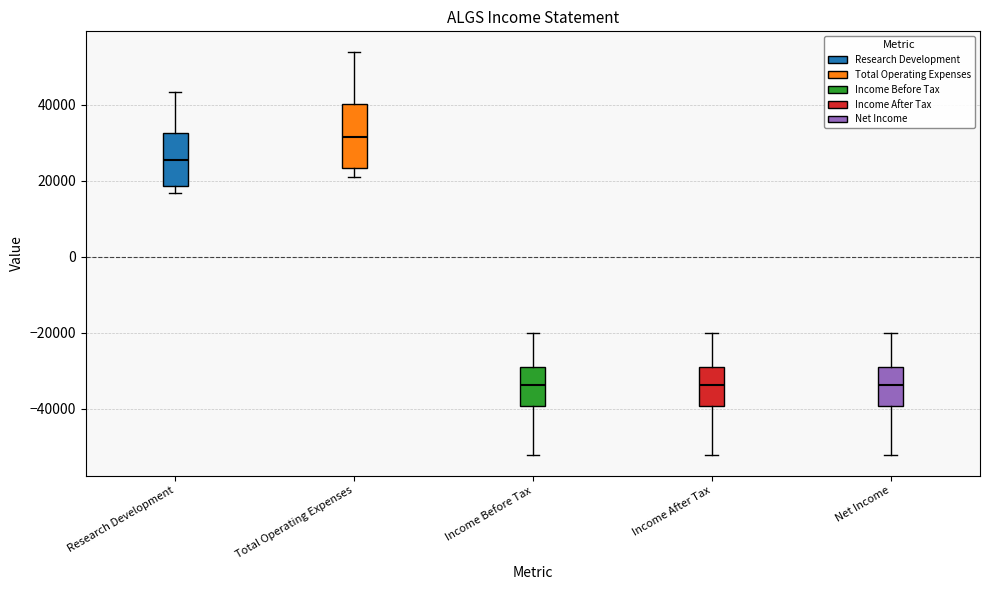

Reading left to right, read every box against the y-axis: the position of its median line, the range the box covers, and the ends of its whiskers. The values are not printed on the chart, so give them approximately, as read against the axis.

Research Development: median 26000, box 18000 to 32000, whiskers 16000 to 44000
Total Operating Expenses: median 32000, box 24000 to 40000, whiskers 22000 to 54000
Income Before Tax: median -34000, box -40000 to -30000, whiskers -52000 to -20000
Income After Tax: median -34000, box -40000 to -30000, whiskers -52000 to -20000
Net Income: median -34000, box -40000 to -30000, whiskers -52000 to -20000